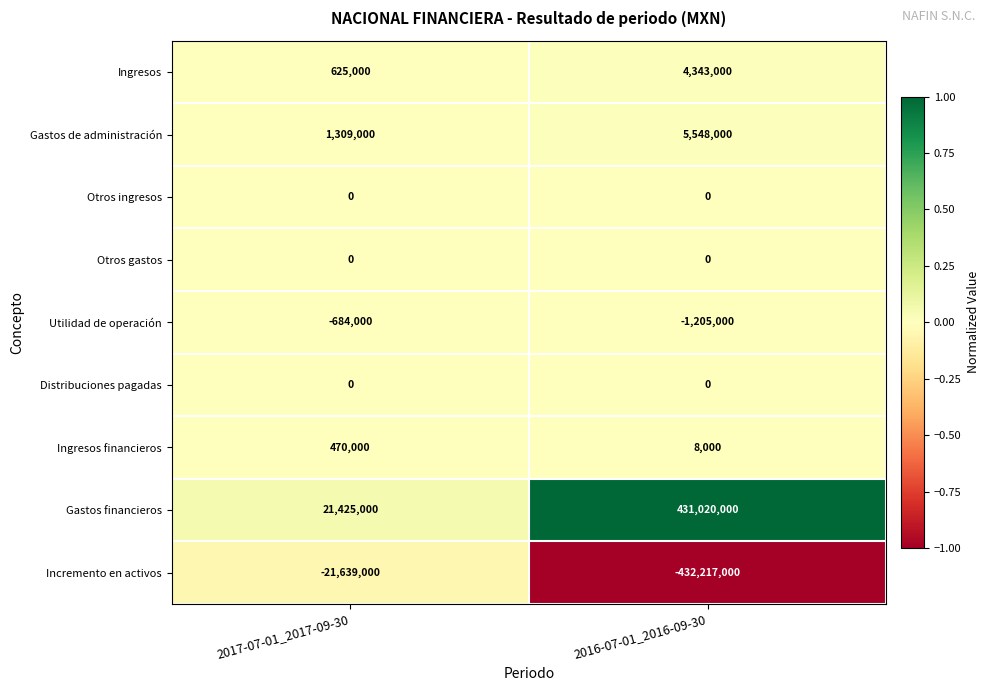

Reading right to left, what are all the values shown in this chart?

Ingresos: 4343000	625000
Gastos de administración: 5548000	1309000
Otros ingresos: 0	0
Otros gastos: 0	0
Utilidad de operación: -1205000	-684000
Distribuciones pagadas: 0	0
Ingresos financieros: 8000	470000
Gastos financieros: 431020000	21425000
Incremento en activos: -432217000	-21639000